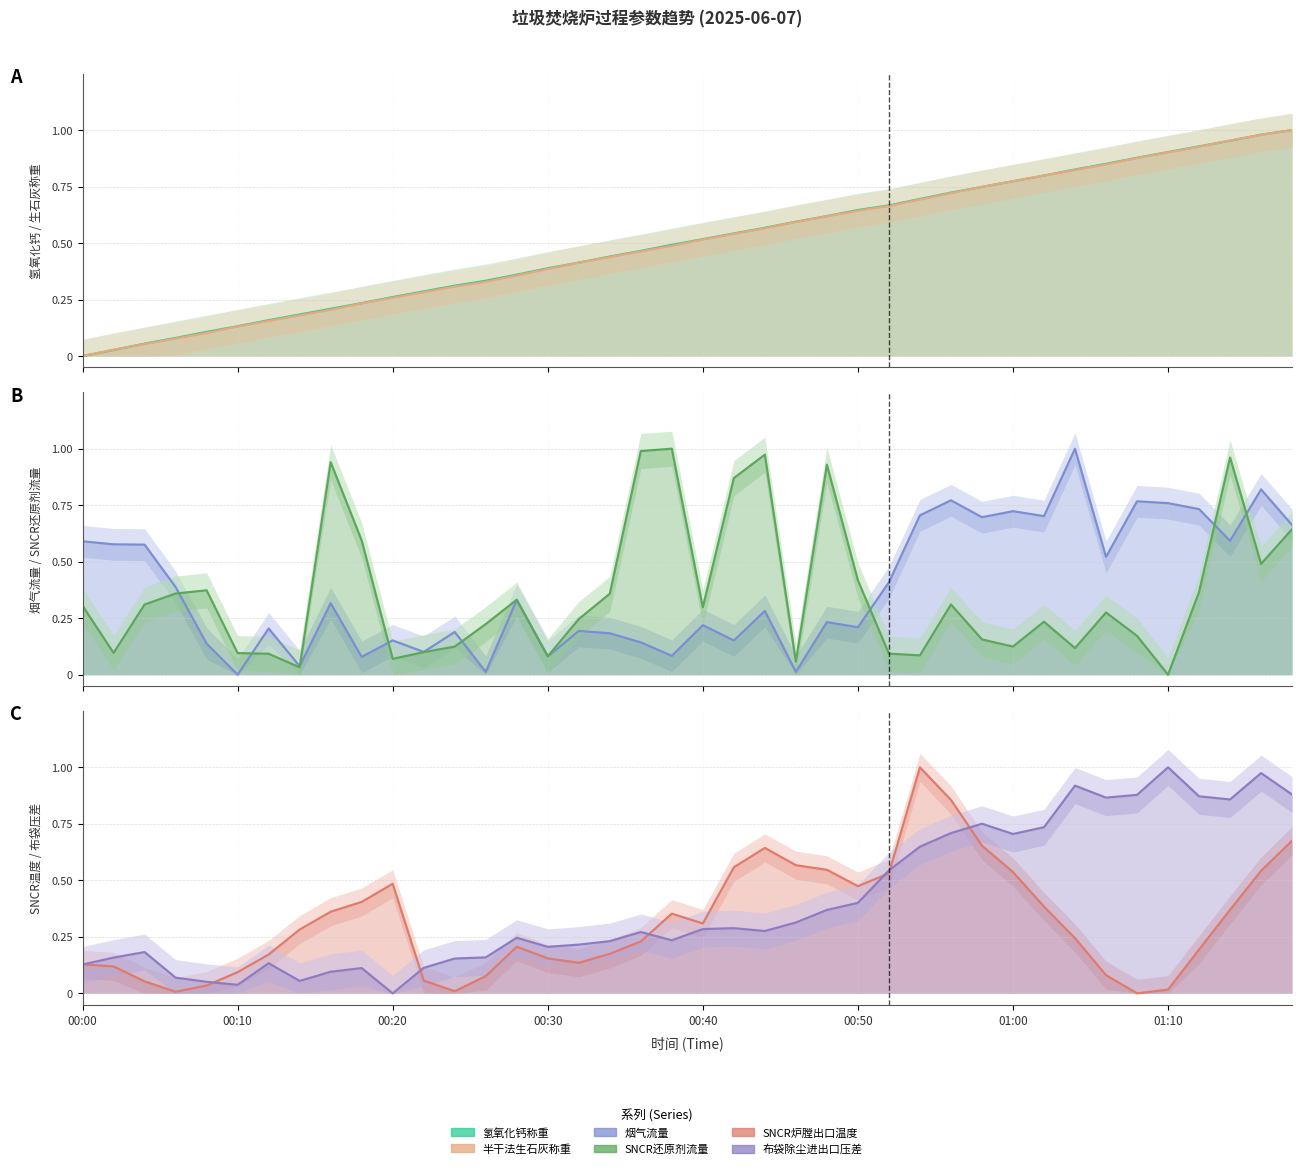

At which category is the sum across all series the highest?

39